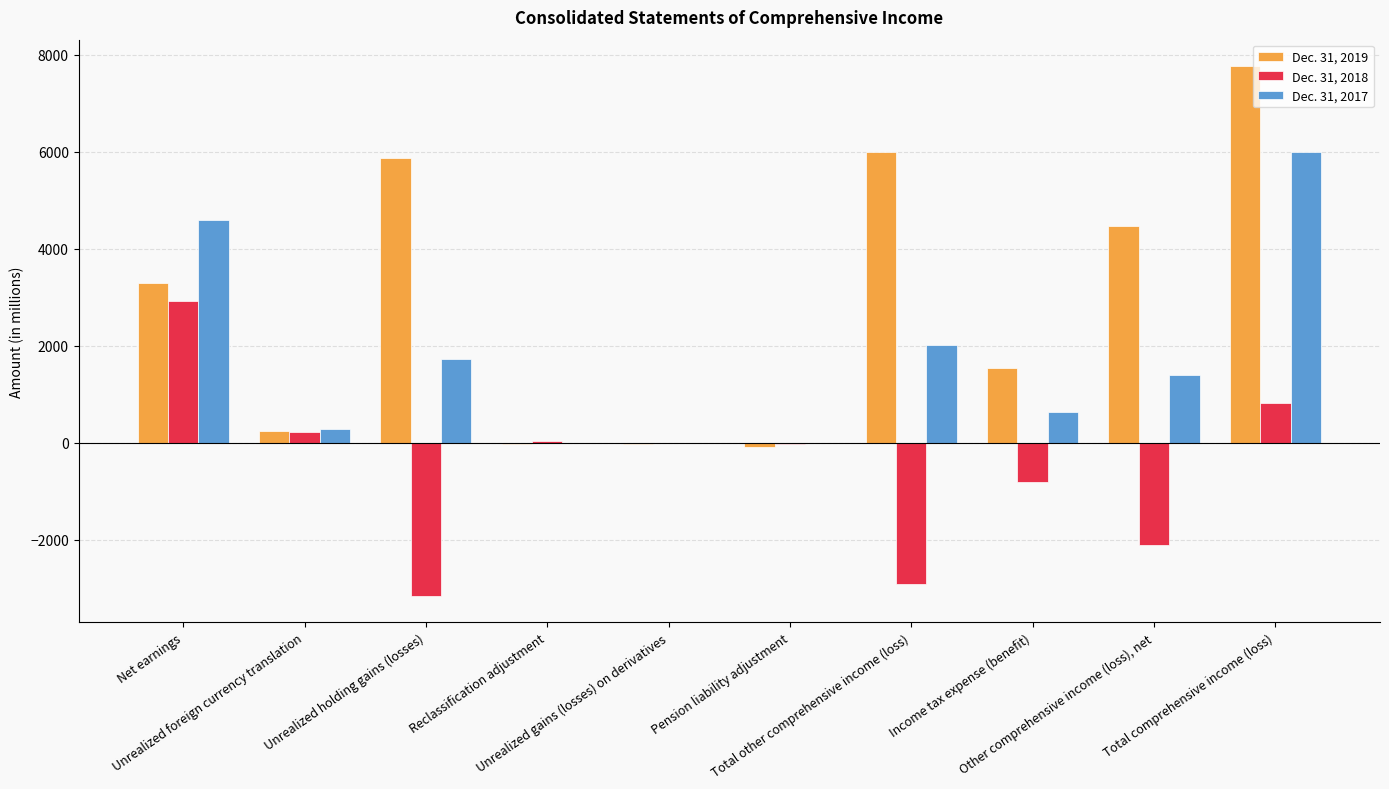

What is the sum of the Dec. 31, 2018 values at Total other comprehensive income (loss) and Pension liability adjustment?

-2925